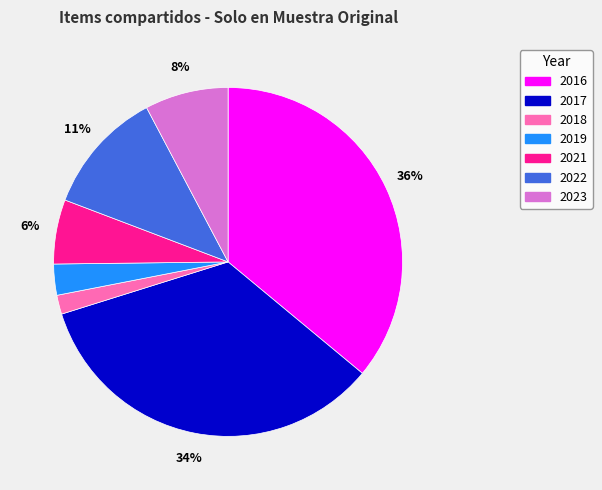

What is the ratio of the value at 2023 to the value at 2022?

0.7